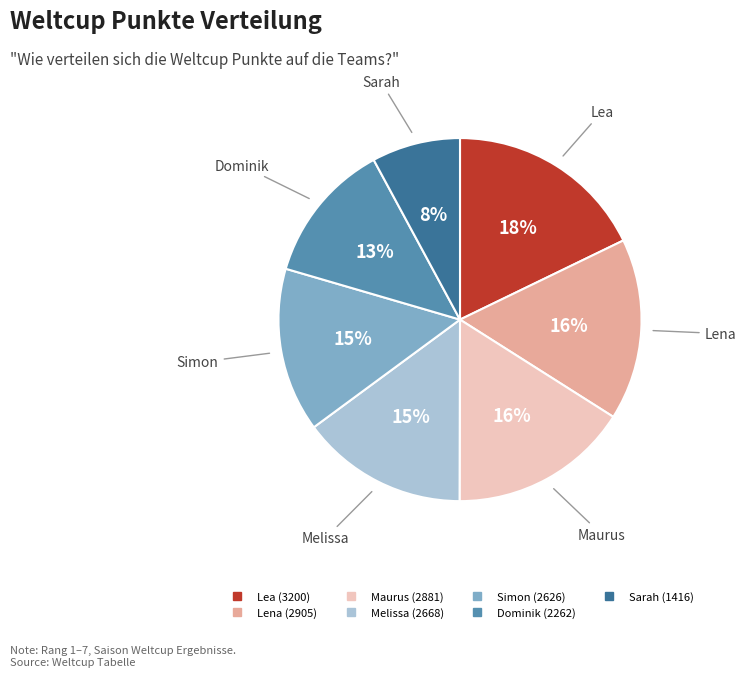

Which category has the smallest portion of the pie?

Sarah